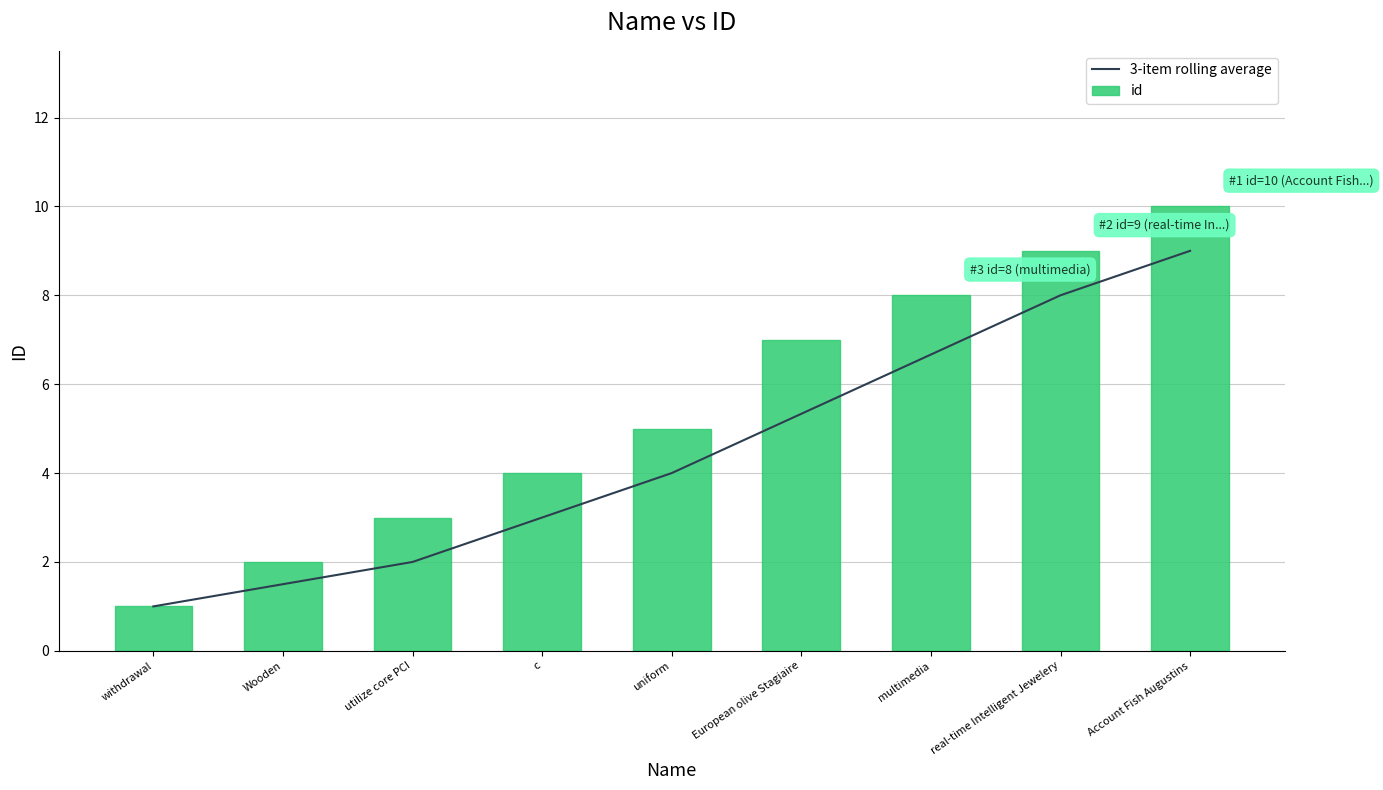

Which category has the lowest value across all series?

withdrawal